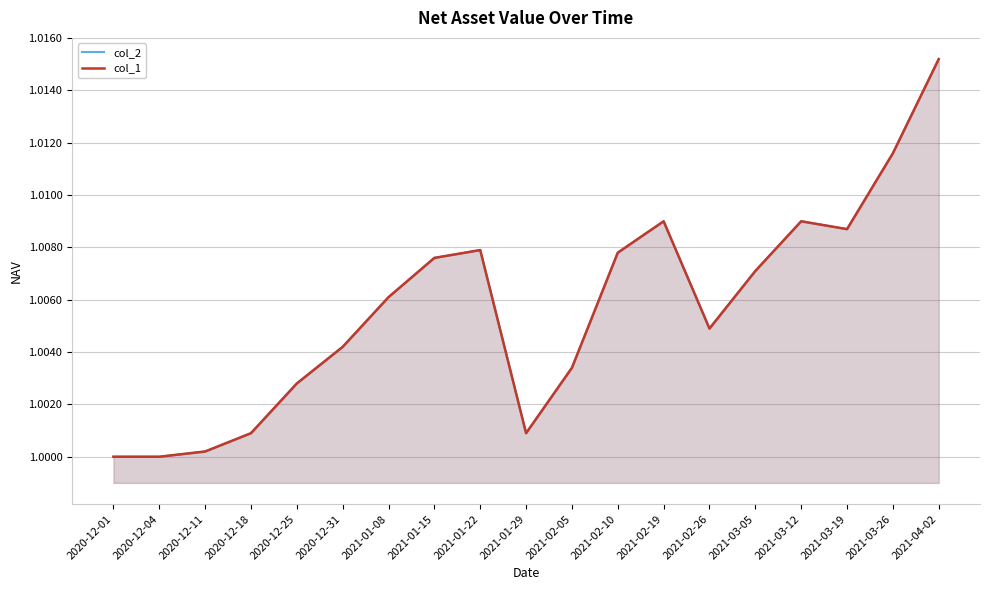

Which series has the widest spread of values?

col_2